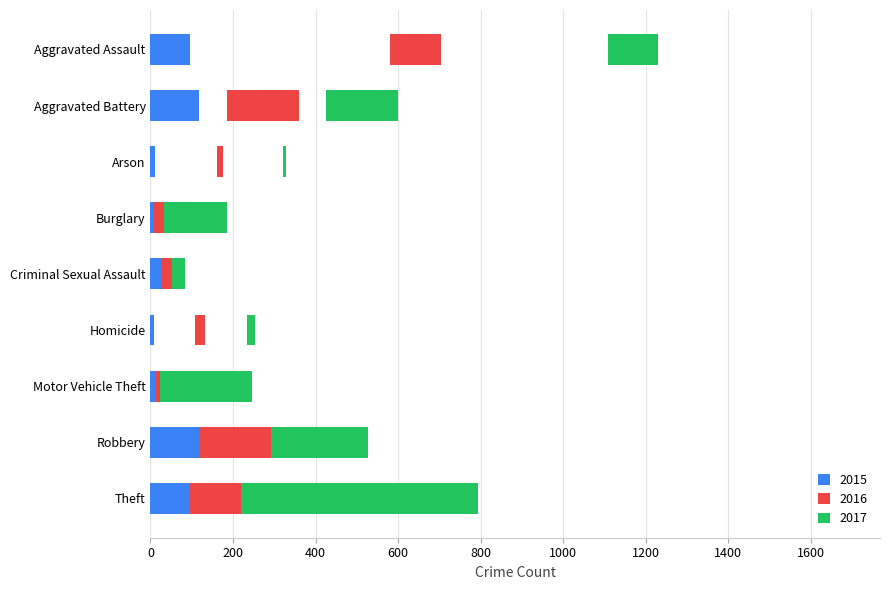

How many distinct data groups are displayed?

3